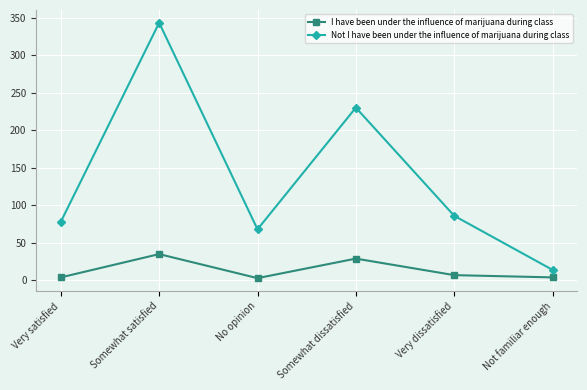

The value of I have been under the influence of marijuana during class at Very satisfied is 4. True or false?

True